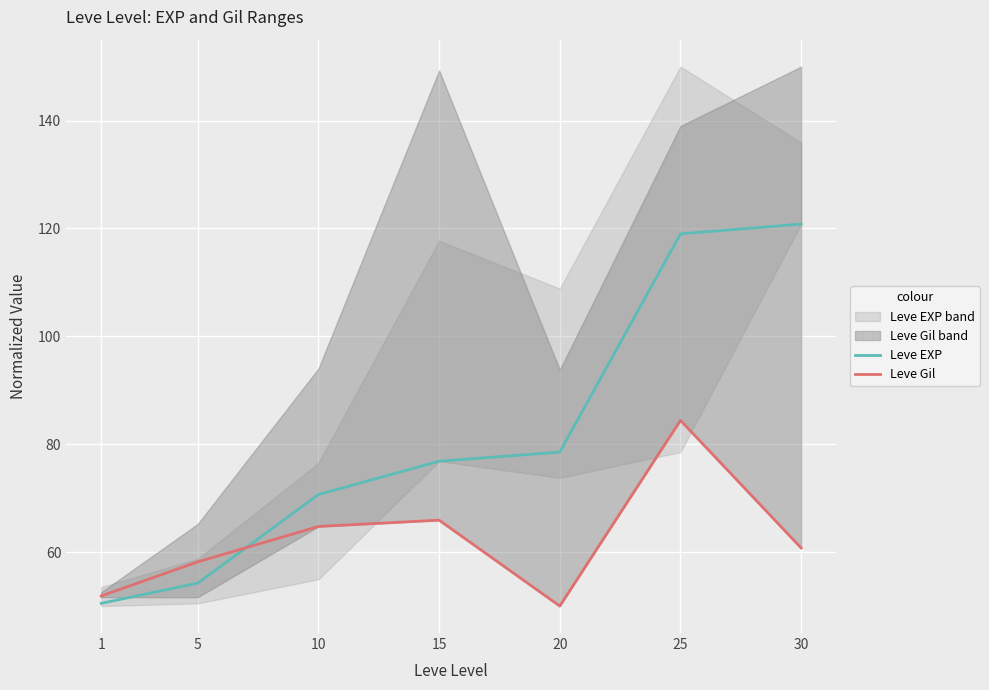

How many data points in Leve EXP are above 76?

4